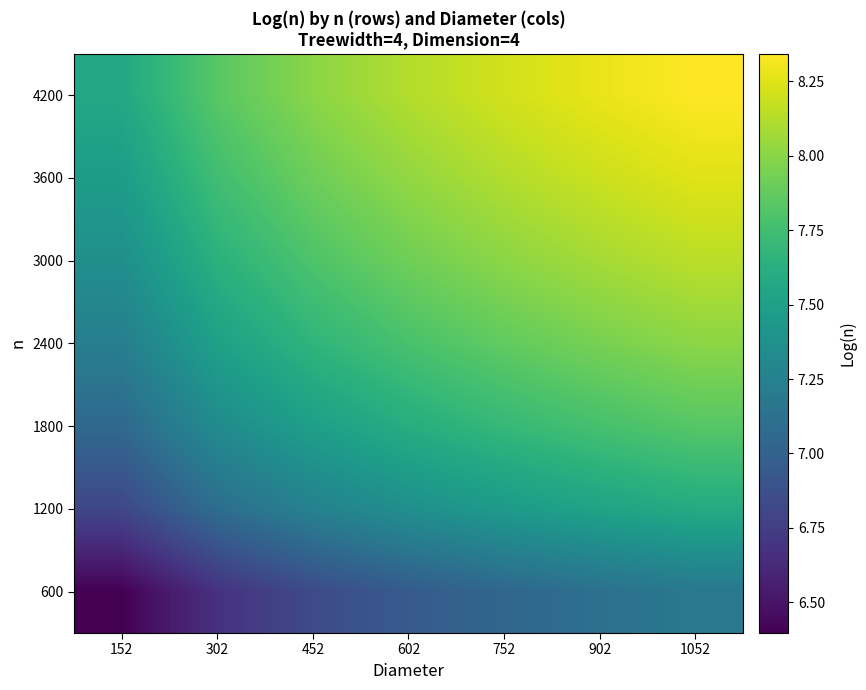

Reading left to right, extract all data points from this chart.

600: 152=6.4	302=6.7	452=6.8	602=7.0	752=7.0	902=7.1	1052=7.2
1200: 152=6.8	302=7.1	452=7.3	602=7.4	752=7.5	902=7.5	1052=7.6
1800: 152=7.1	302=7.3	452=7.5	602=7.6	752=7.7	902=7.8	1052=7.8
2400: 152=7.2	302=7.5	452=7.7	602=7.8	752=7.9	902=7.9	1052=8.0
3000: 152=7.4	302=7.6	452=7.8	602=7.9	752=8.0	902=8.1	1052=8.1
3600: 152=7.5	302=7.7	452=7.9	602=8.0	752=8.1	902=8.2	1052=8.3
4200: 152=7.6	302=7.8	452=8.0	602=8.1	752=8.2	902=8.3	1052=8.3